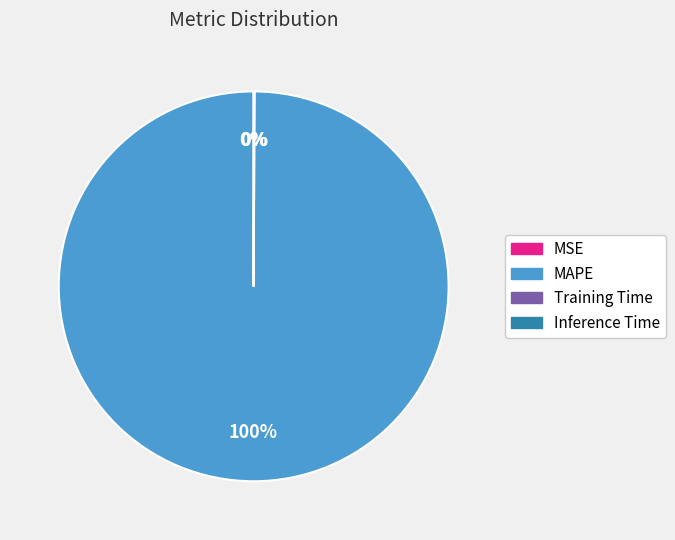

To the nearest percent, what percentage of the pie is MAPE?

100%